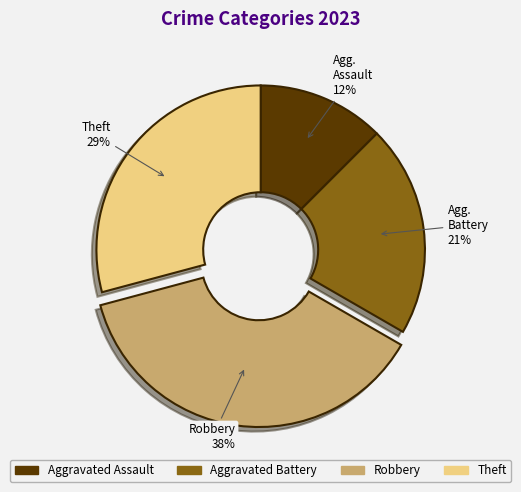

Combined, do Robbery and Aggravated Battery account for over 50%?

Yes